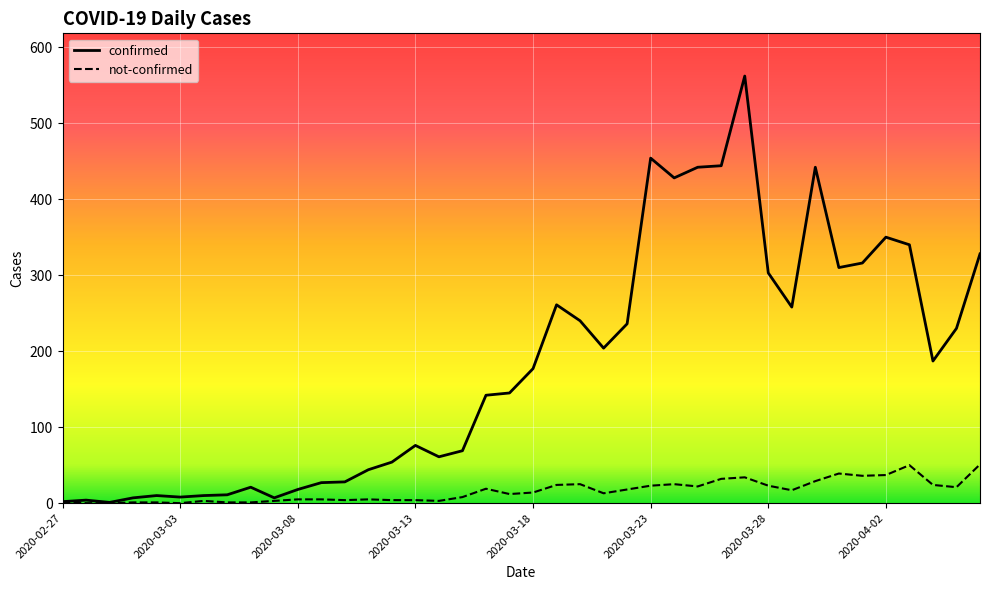

How many lines are shown in the chart?

2